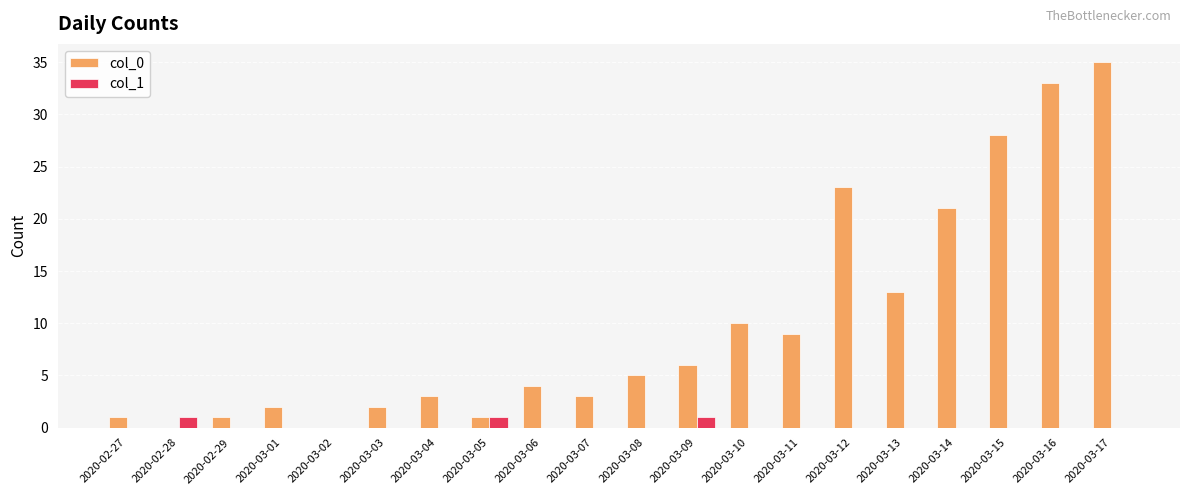

Is the value of col_1 at 2020-03-17 greater than the value of col_0 at 2020-03-07?

No